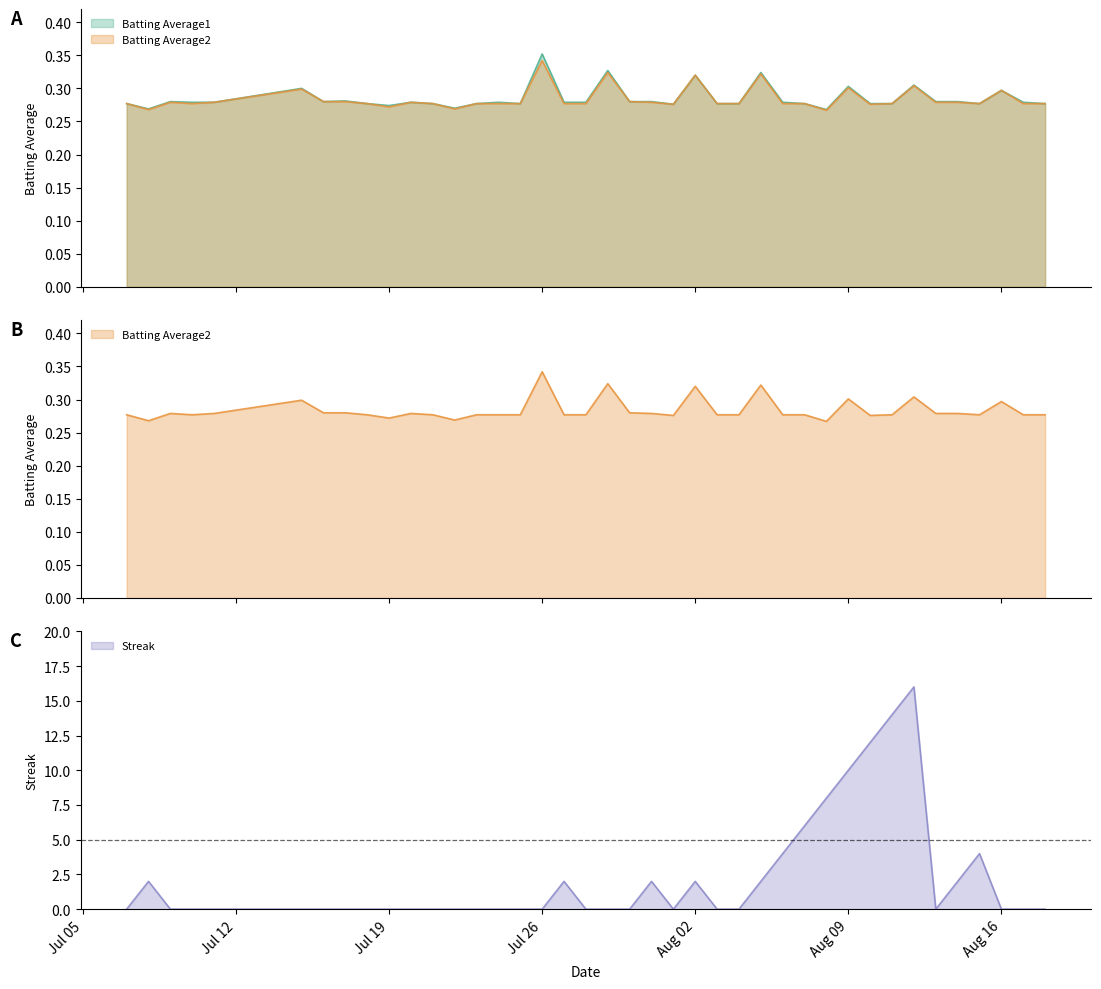

Which series has the largest total across all categories?

Streak